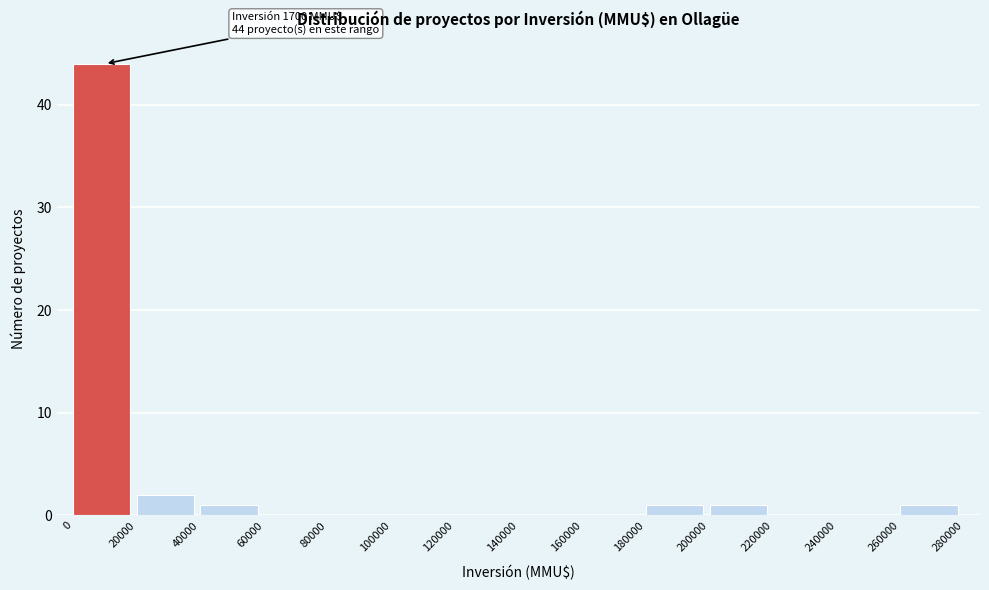

Over which range of the x-axis is the bar tallest?

0 to 20000